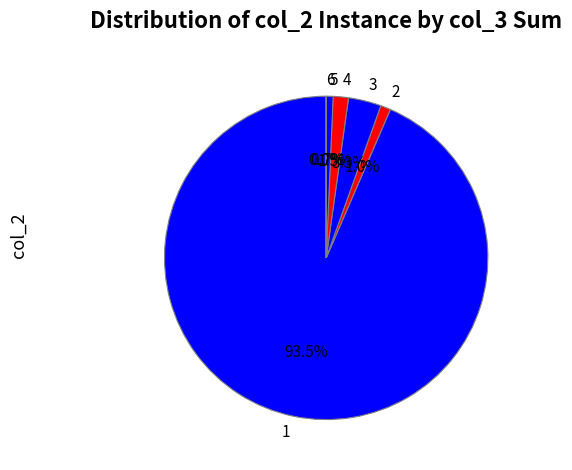

Is there a majority slice in this chart?

Yes